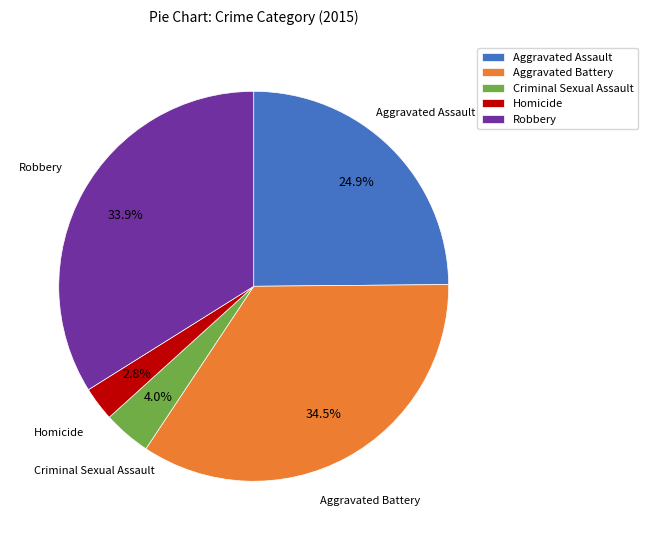

Which has a higher value, Aggravated Battery or Aggravated Assault?

Aggravated Battery